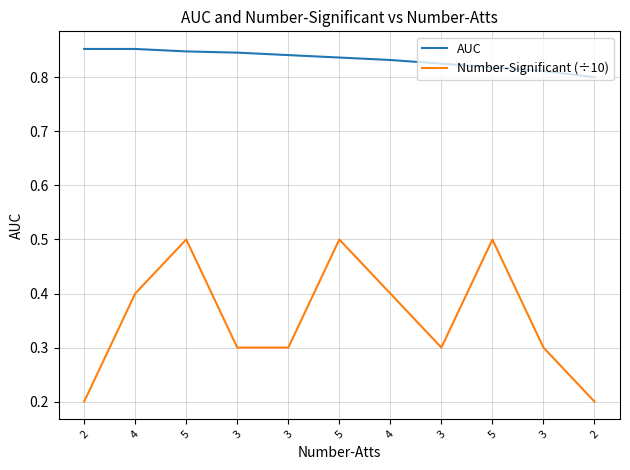

True or false: AUC and Number-Significant (÷10) cross at least once.

False